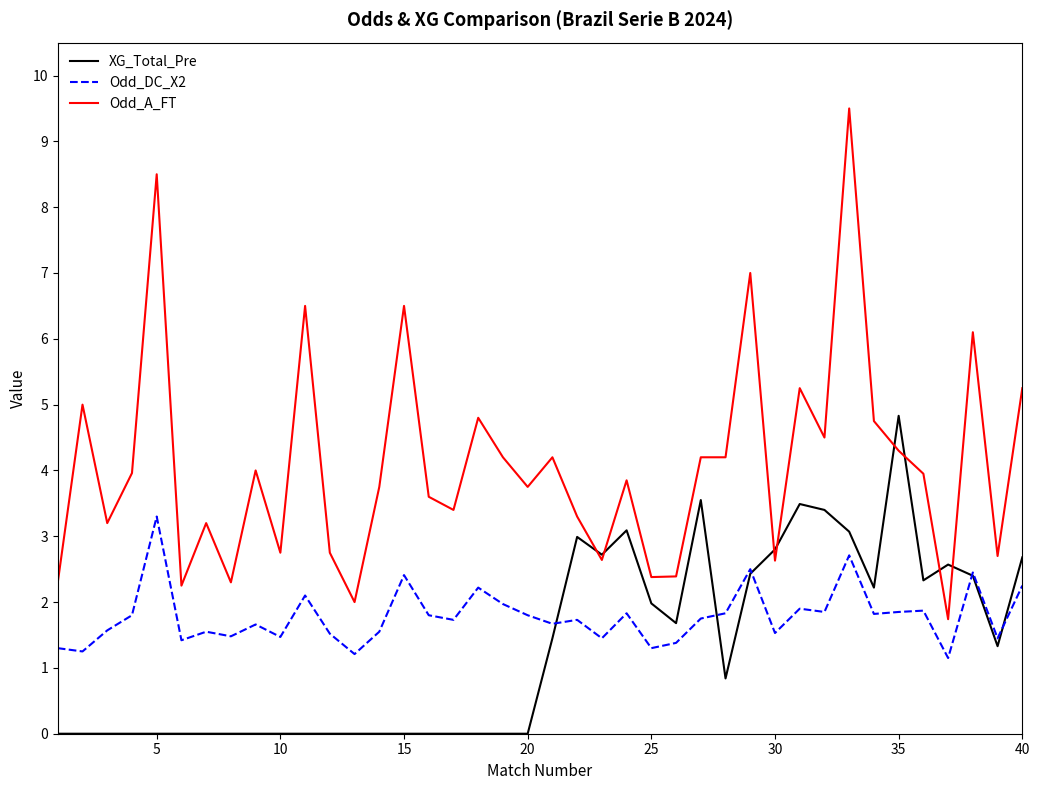

Which series has the largest range (max minus min)?

Odd_A_FT